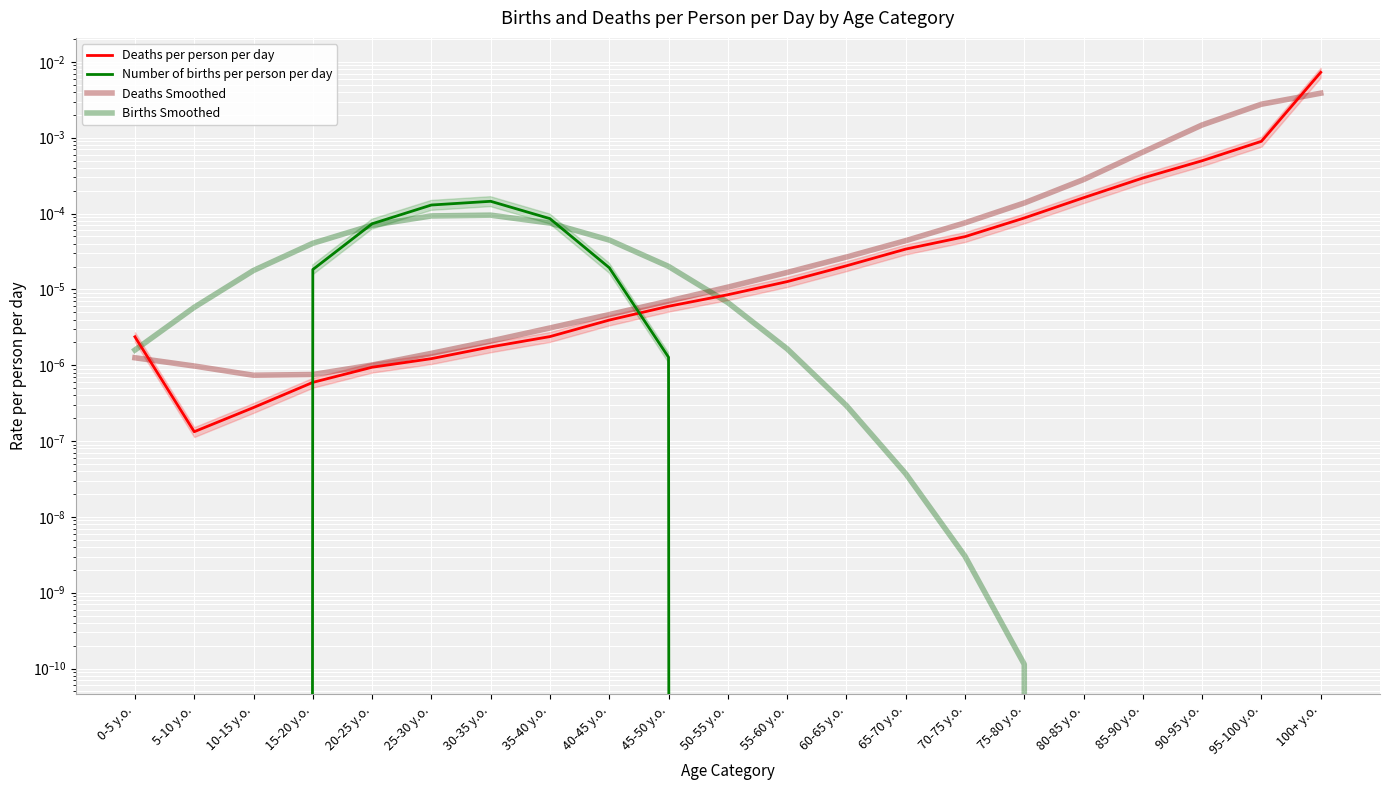

How many intersections are there between Number of births per person per day and Deaths per person per day?

2